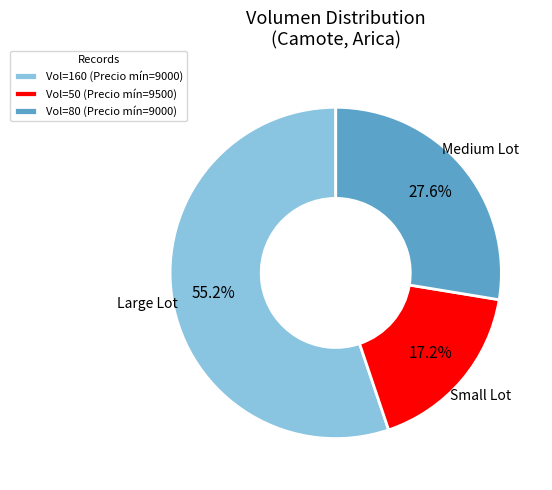

Count the number of slices in the pie.

3